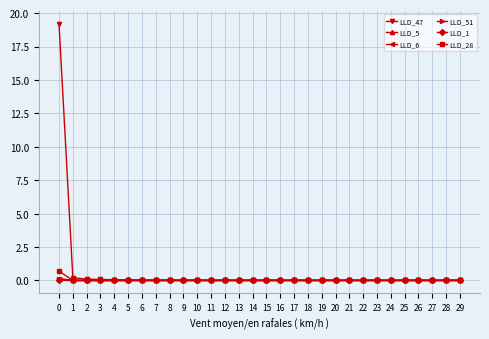

Which series has the largest range (max minus min)?

LLD_47